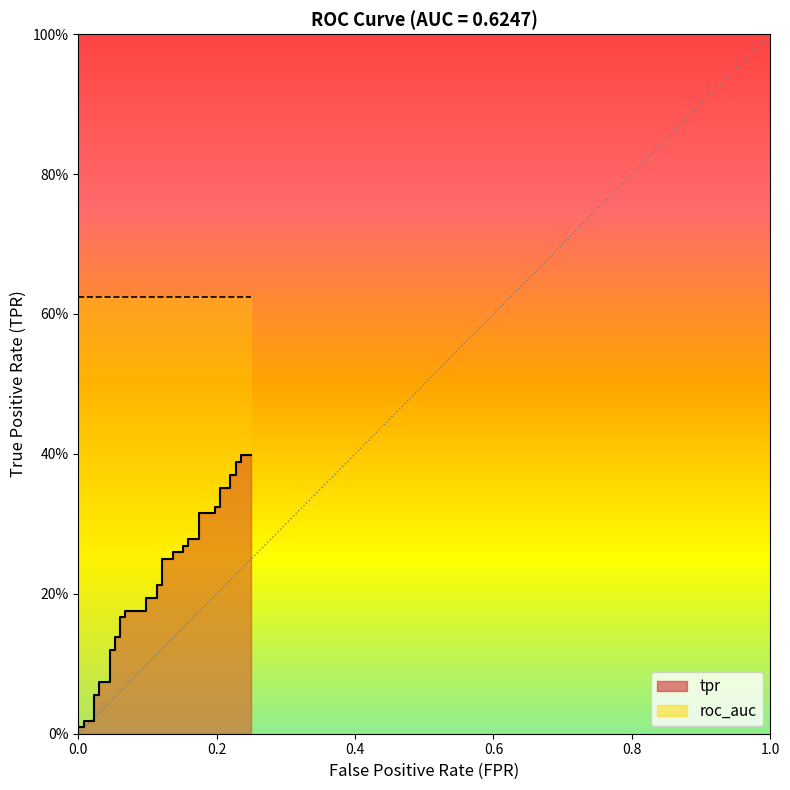

What is the value of the 28th point from the left?

0.3